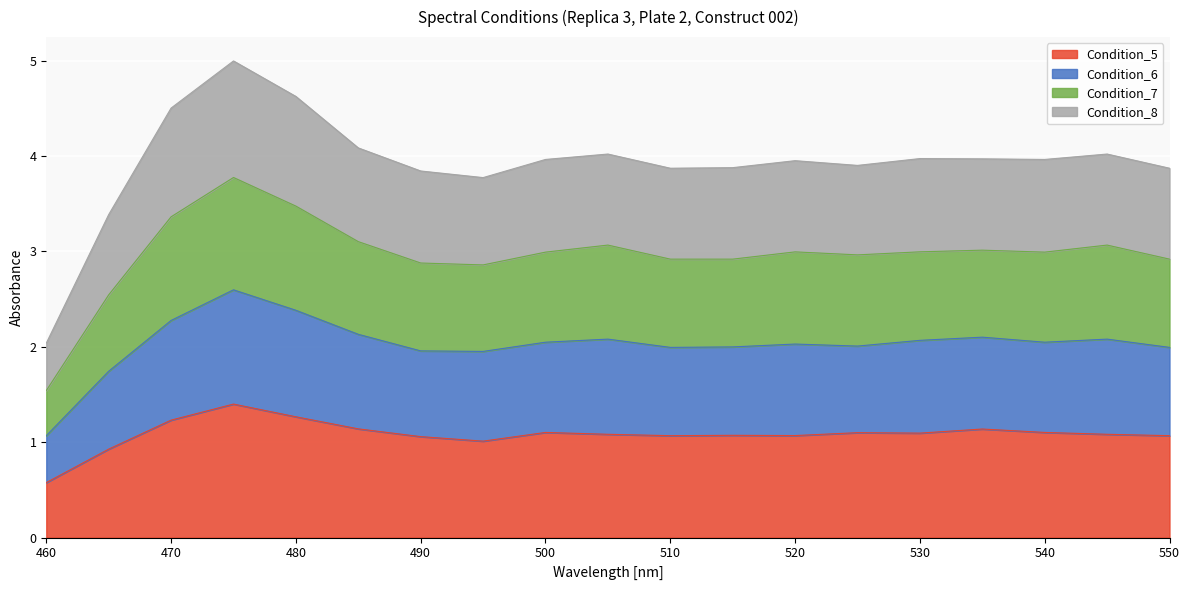

What is the highest value of the Condition_5 series?

1.4